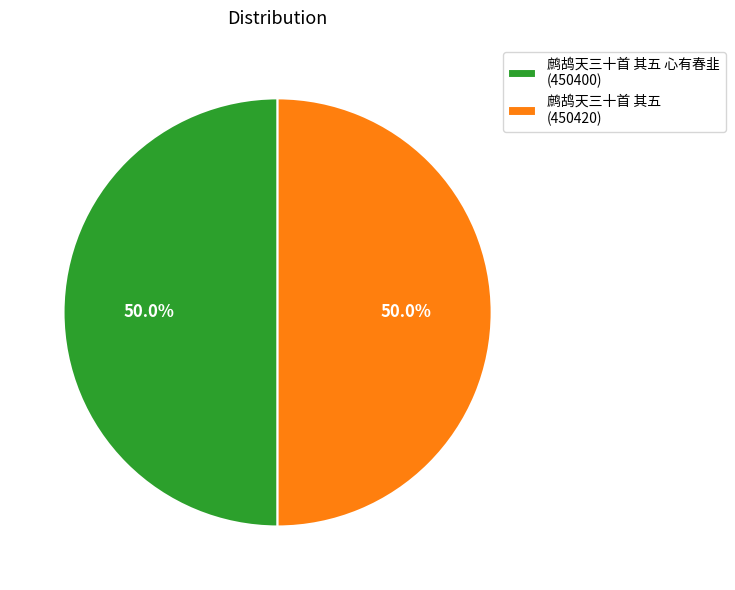

Count the number of slices in the pie.

2